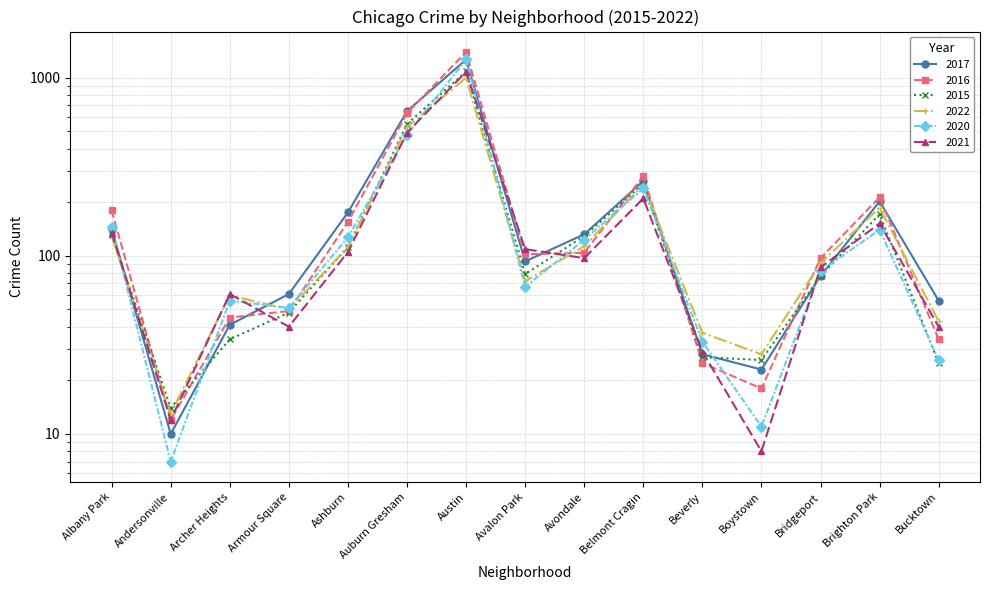

What are all the series names shown in the legend?

2017, 2016, 2015, 2022, 2020, 2021